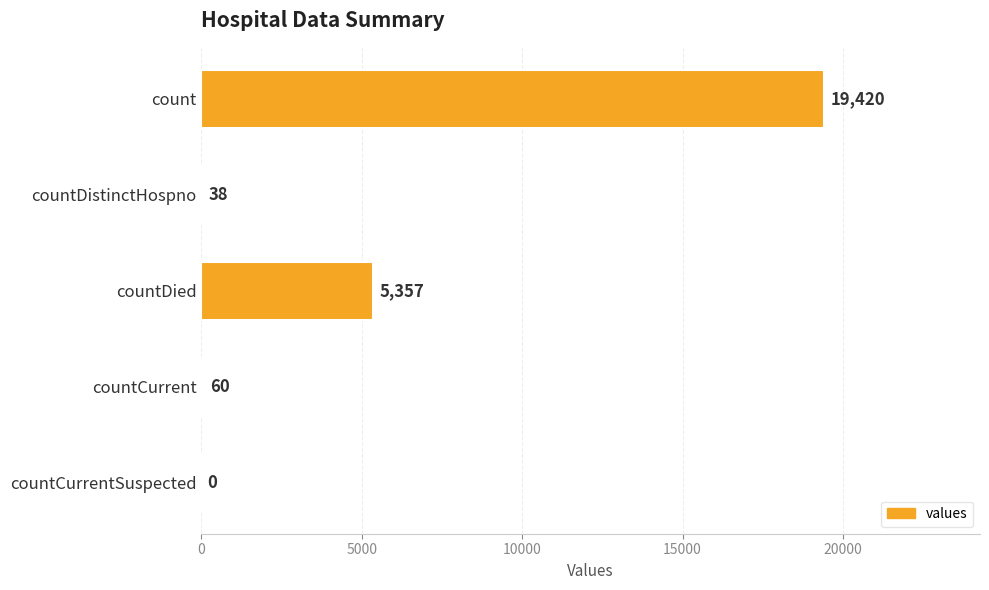

The value at countDied is 1397. True or false?

False